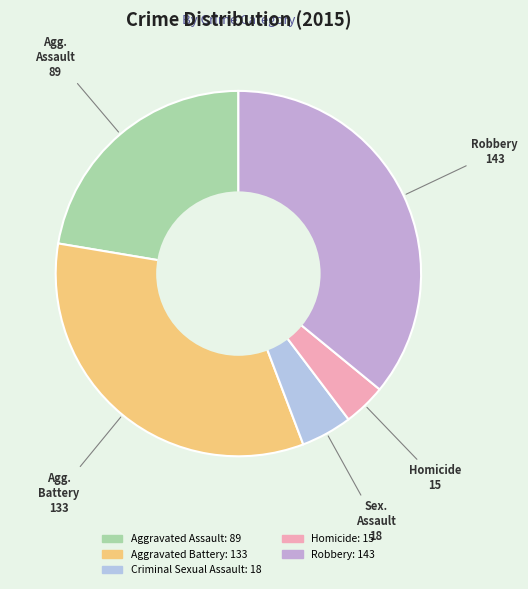

True or false: Robbery accounts for 27% of the total.

False